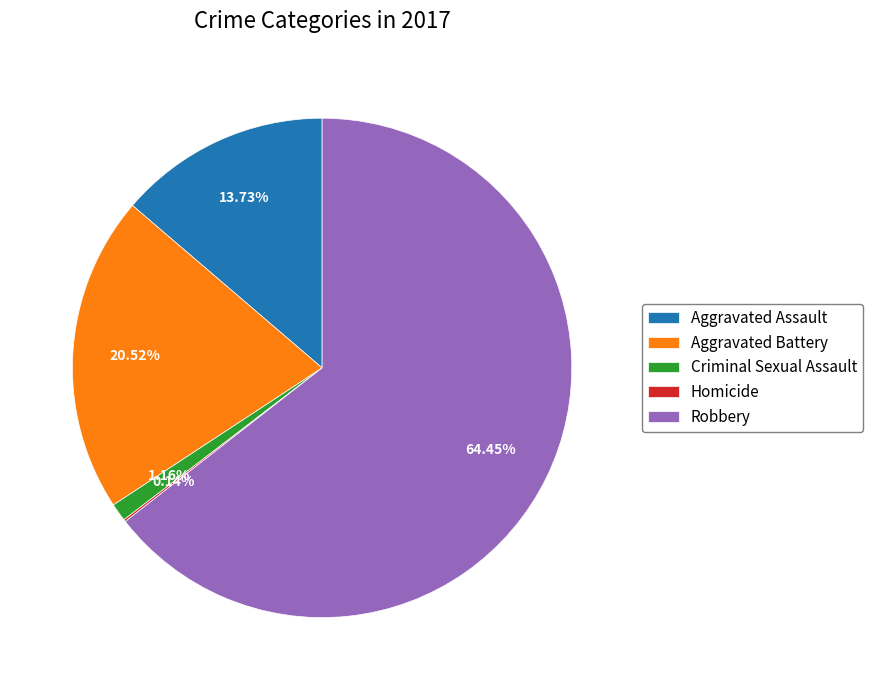

How much of the chart is everything except Criminal Sexual Assault?

98.8%